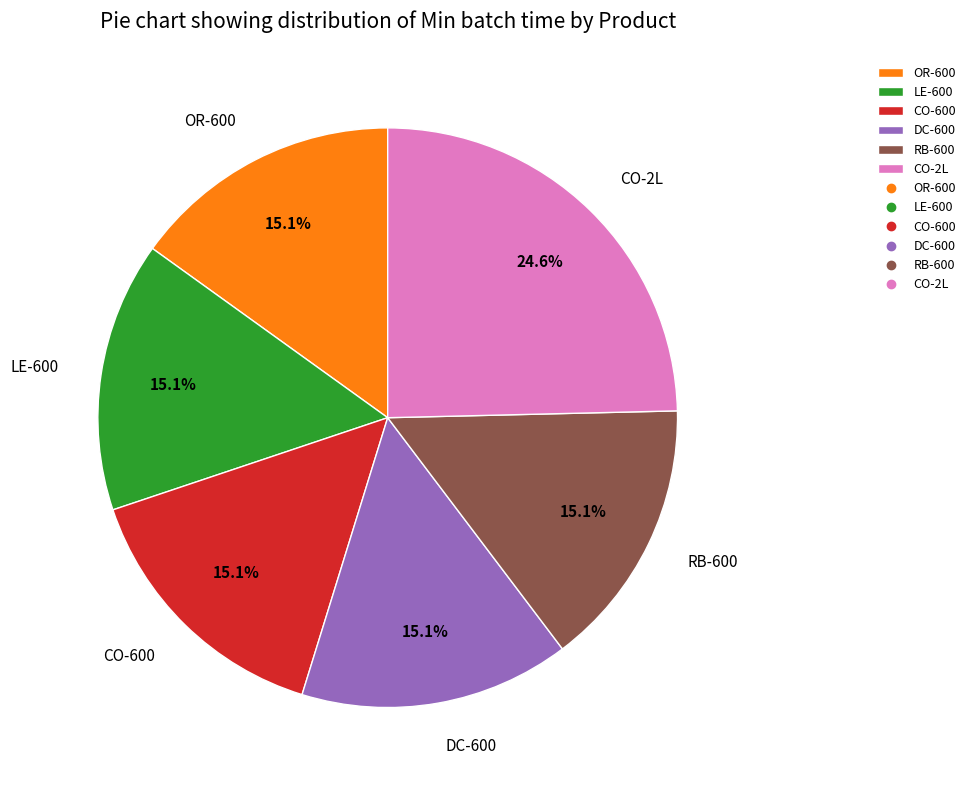

Do CO-600 and CO-2L together represent more than half of the pie?

No